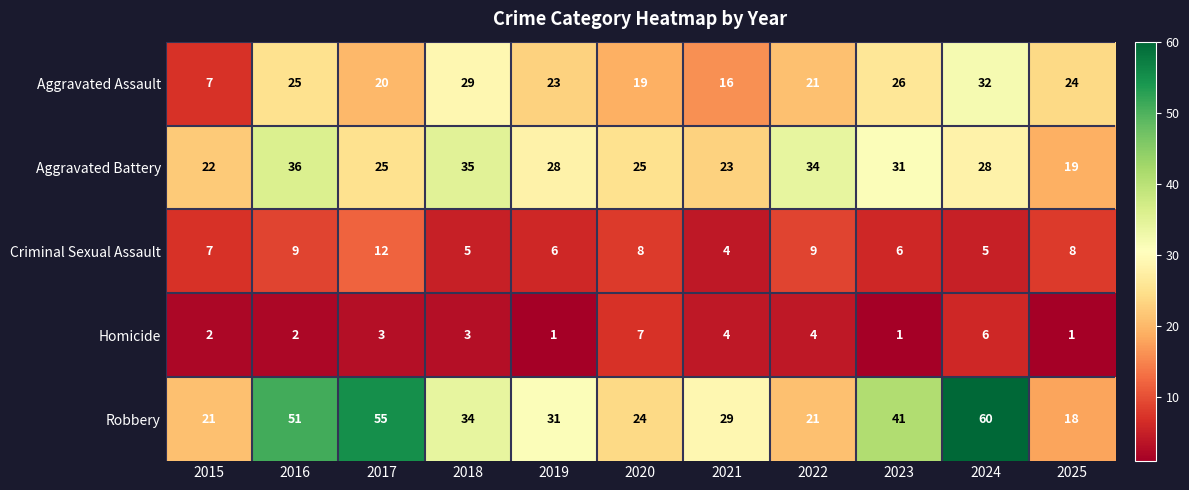

What is the sum of all Aggravated Assault values?

242